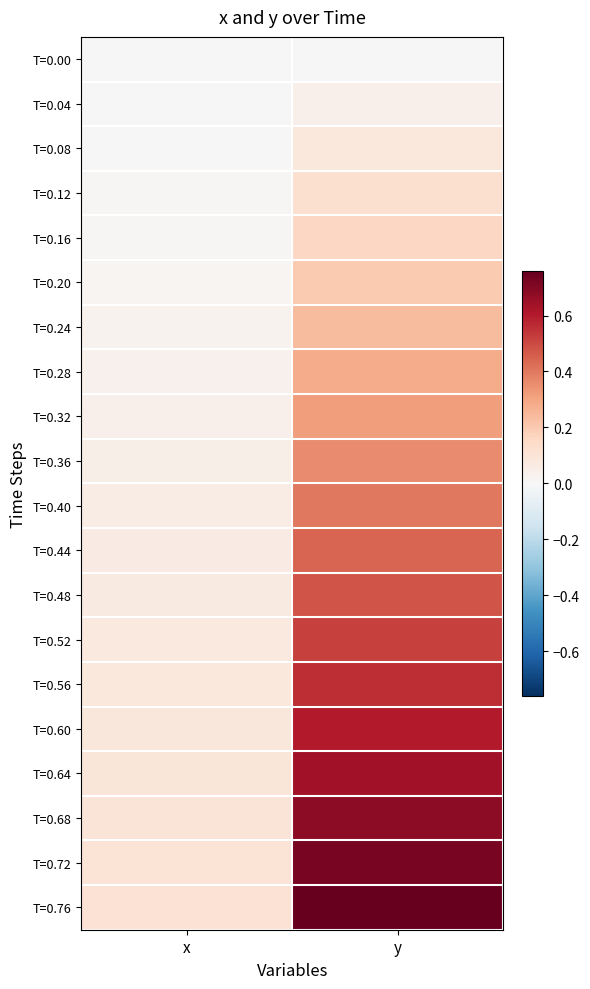

Rank the series at y from highest to lowest value.

T=0.76, T=0.72, T=0.68, T=0.64, T=0.60, T=0.56, T=0.52, T=0.48, T=0.44, T=0.40, T=0.36, T=0.32, T=0.28, T=0.24, T=0.20, T=0.16, T=0.12, T=0.08, T=0.04, T=0.00